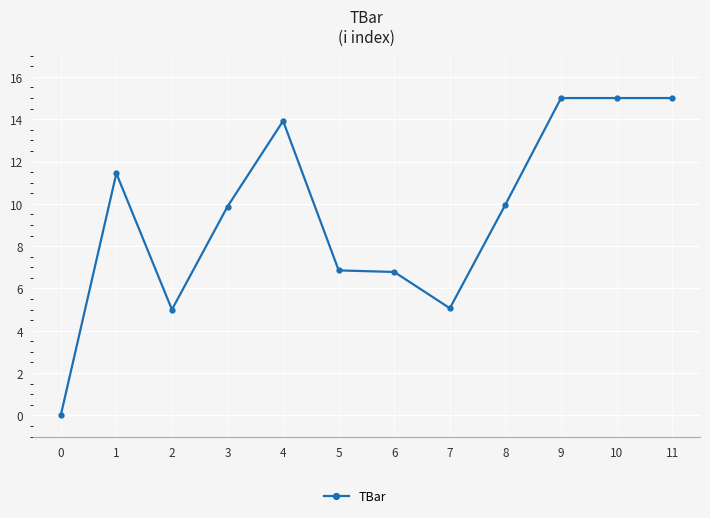

What is the sum of the values at 3 and 10?

24.9